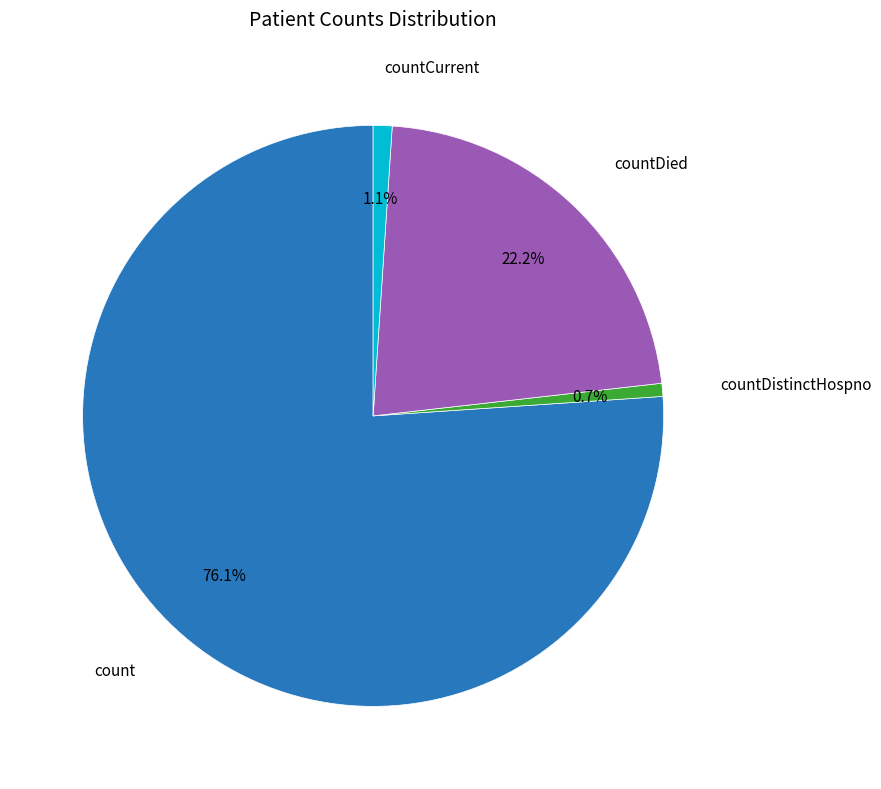

Does any single category account for the majority?

Yes